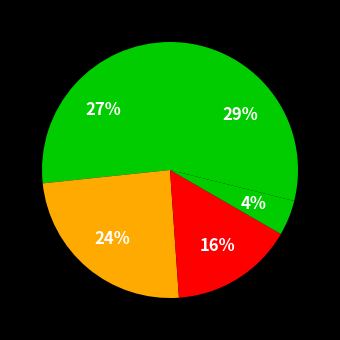

How many slices are in this pie chart?

5